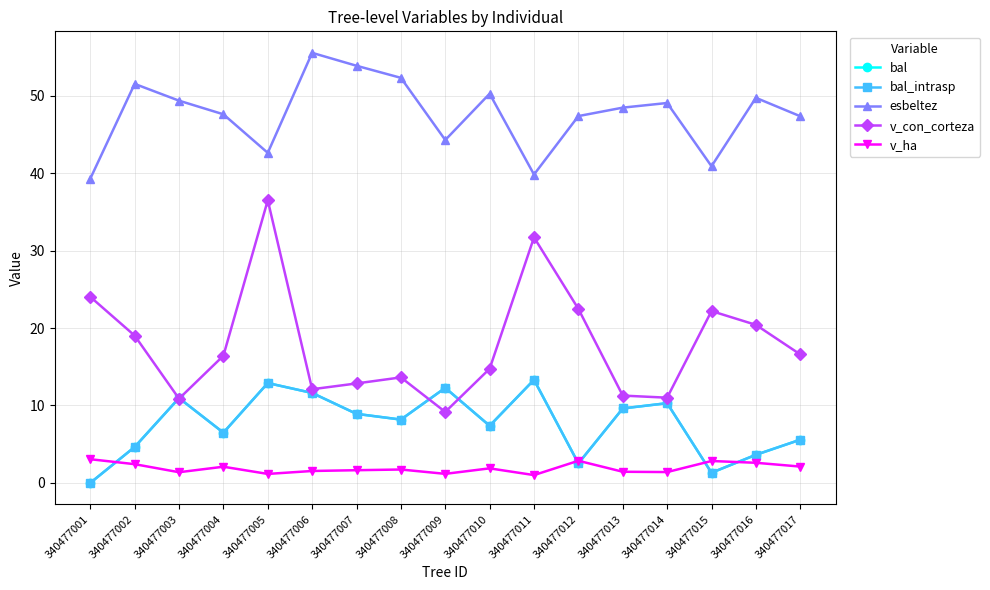

Does the chart have visible grid lines?

Yes